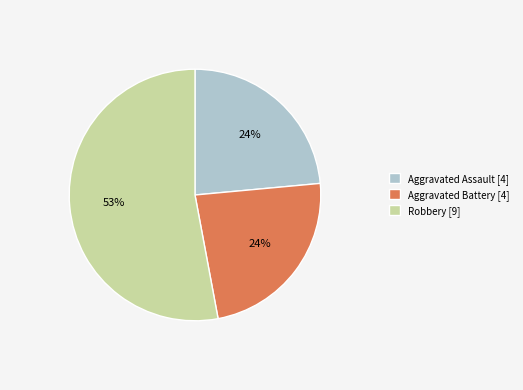

What percentage is the Aggravated Battery [4] slice, to the nearest percent?

24%